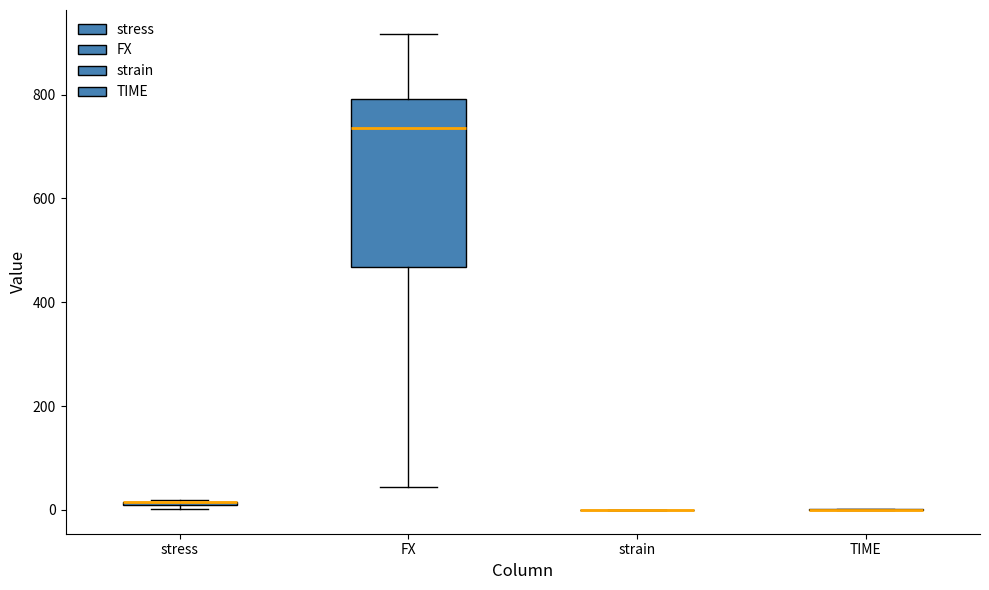

Which box is the tallest, from its lower edge to its upper edge?

FX